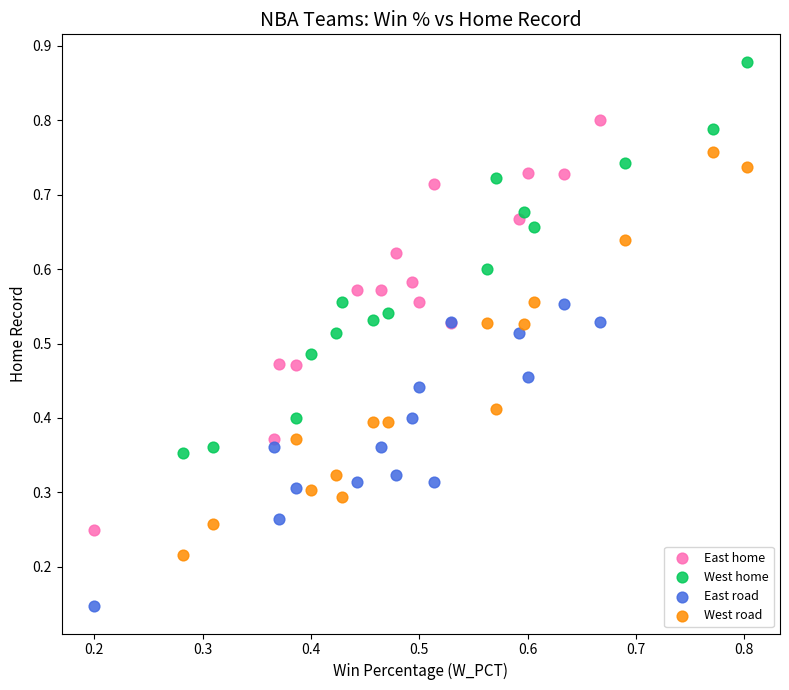

Which series reaches the minimum Y coordinate?

East road